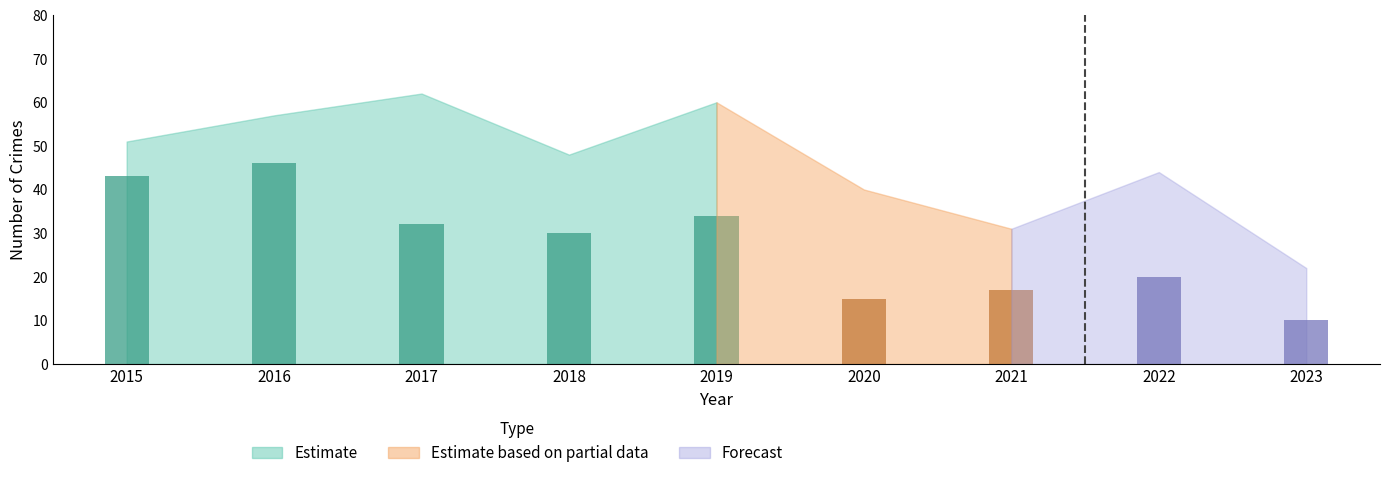

How many data points does each series have?

9